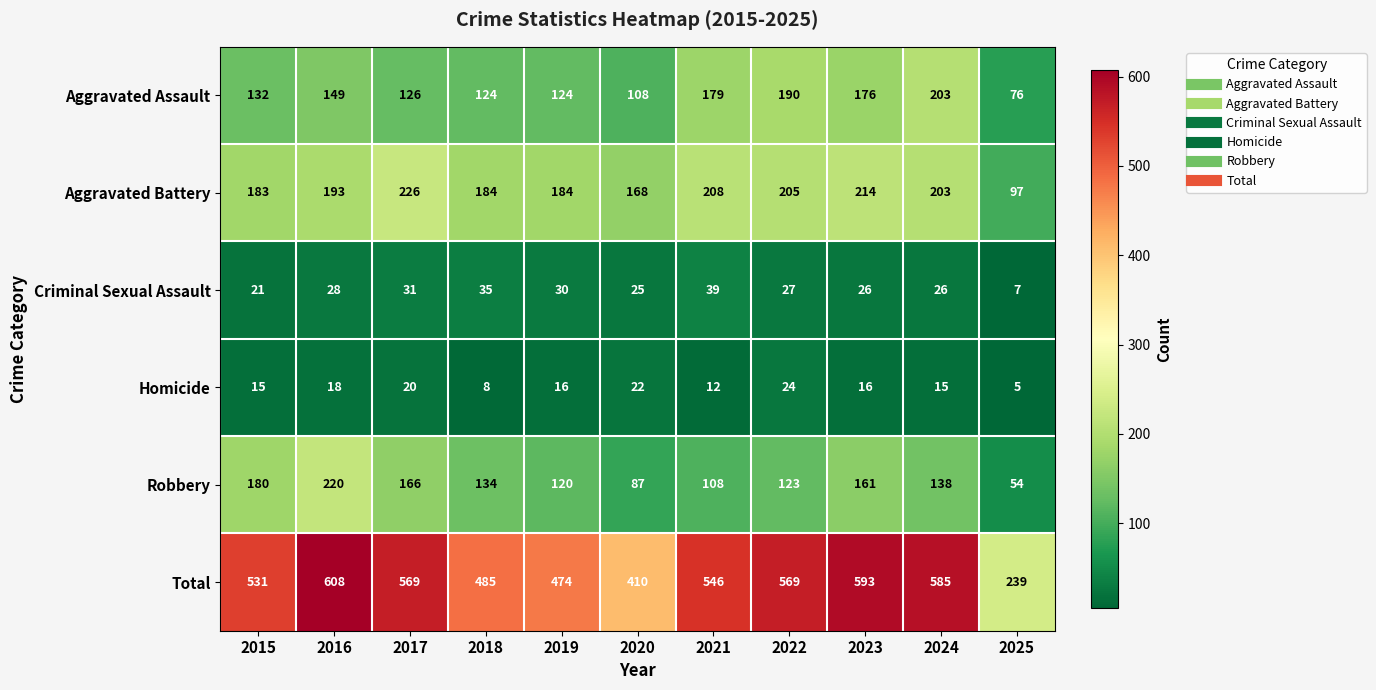

At how many categories does at least one series exceed 482?

8